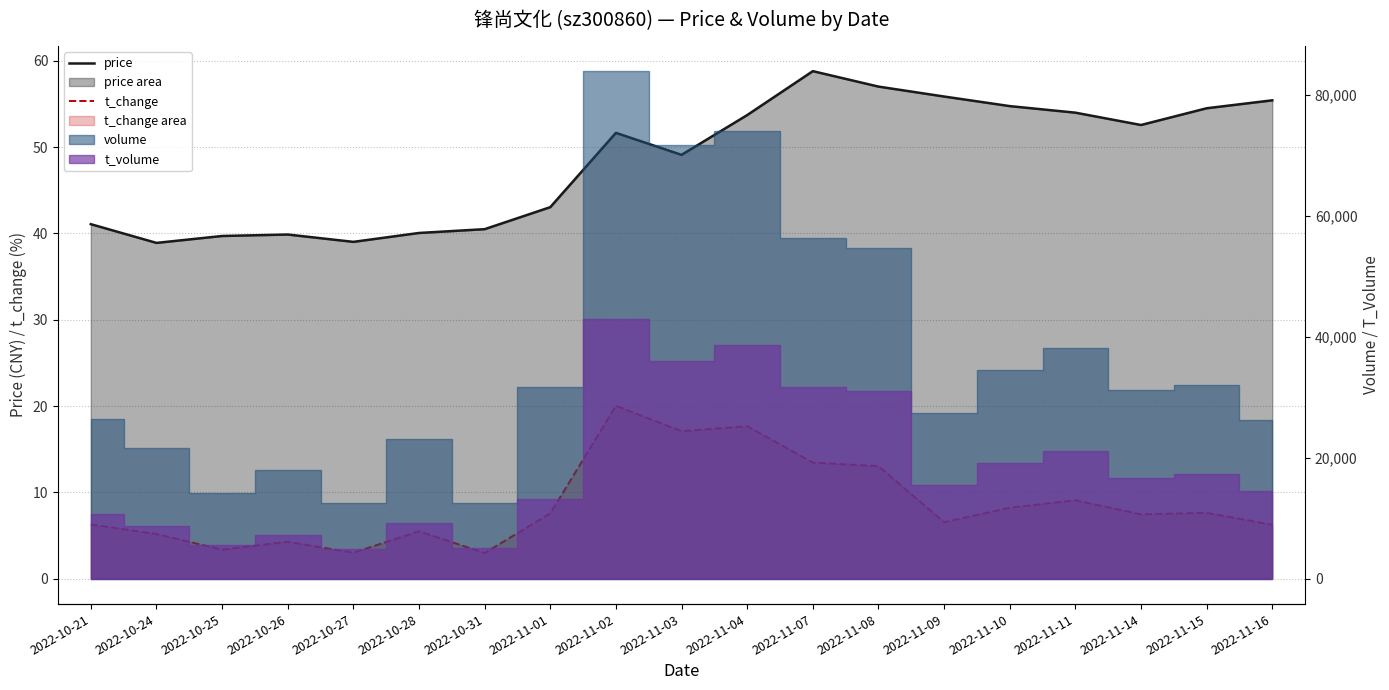

At which category does price reach its first local peak?

2022-10-26